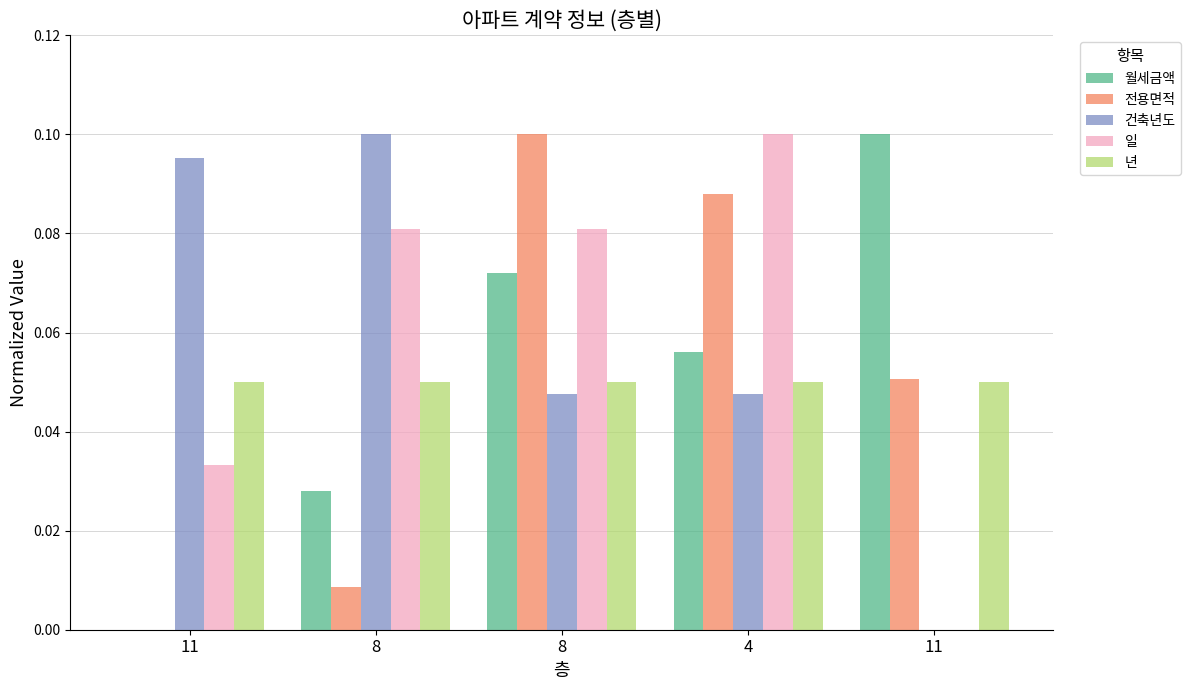

Reading left to right, what are all the values shown in this chart?

월세금액: 0.0	0.0	0.1	0.1	0.1
전용면적: 0.0	0.0	0.1	0.1	0.1
건축년도: 0.1	0.1	0.0	0.0	0.0
일: 0.0	0.1	0.1	0.1	0.0
년: 0.1	0.1	0.1	0.1	0.1